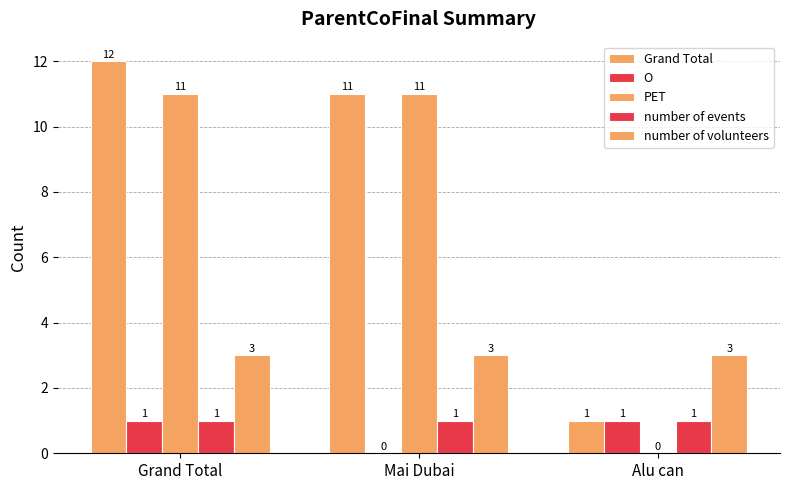

Are the bars grouped side by side (vs. stacked)?

Yes